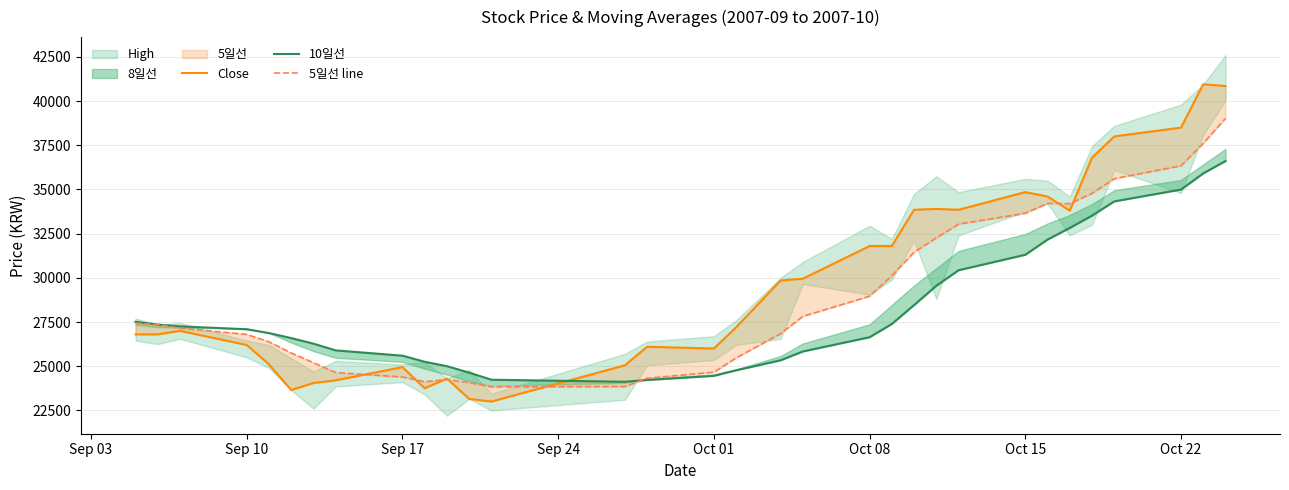

Which series has the widest spread of values?

Close